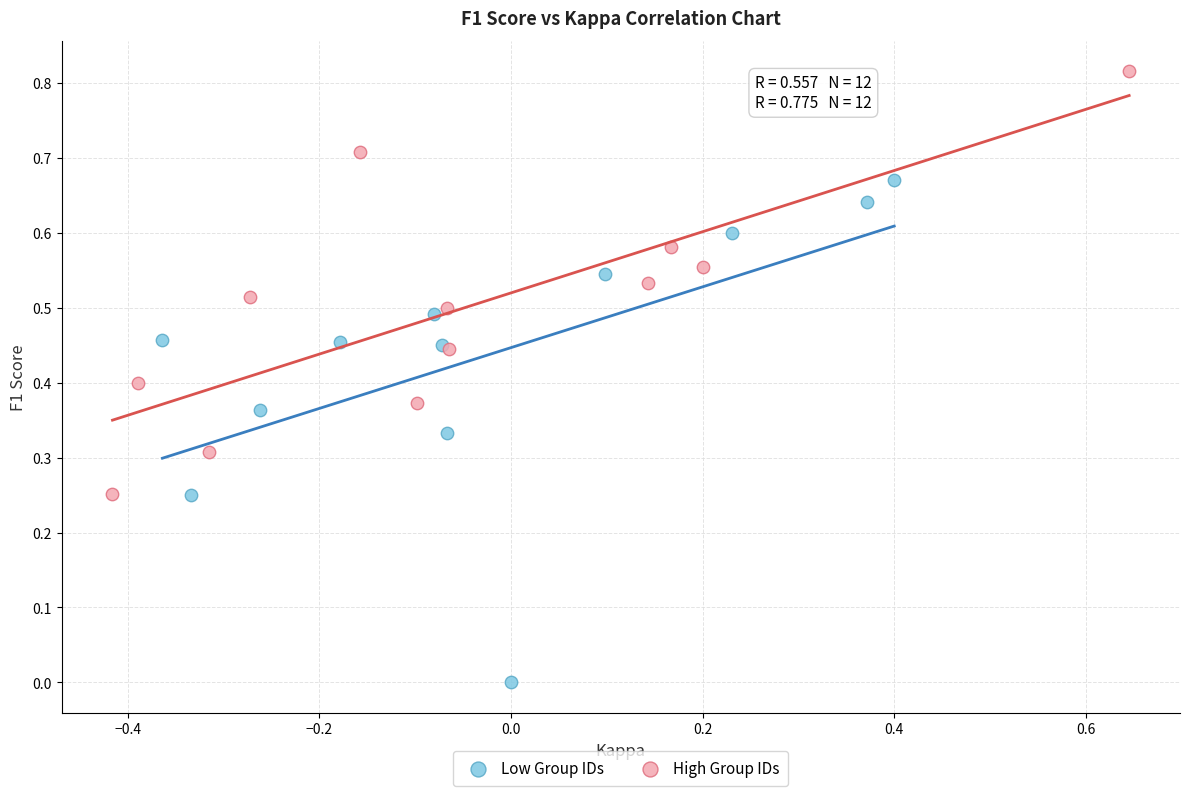

Which series reaches the minimum Y coordinate?

Low Group IDs